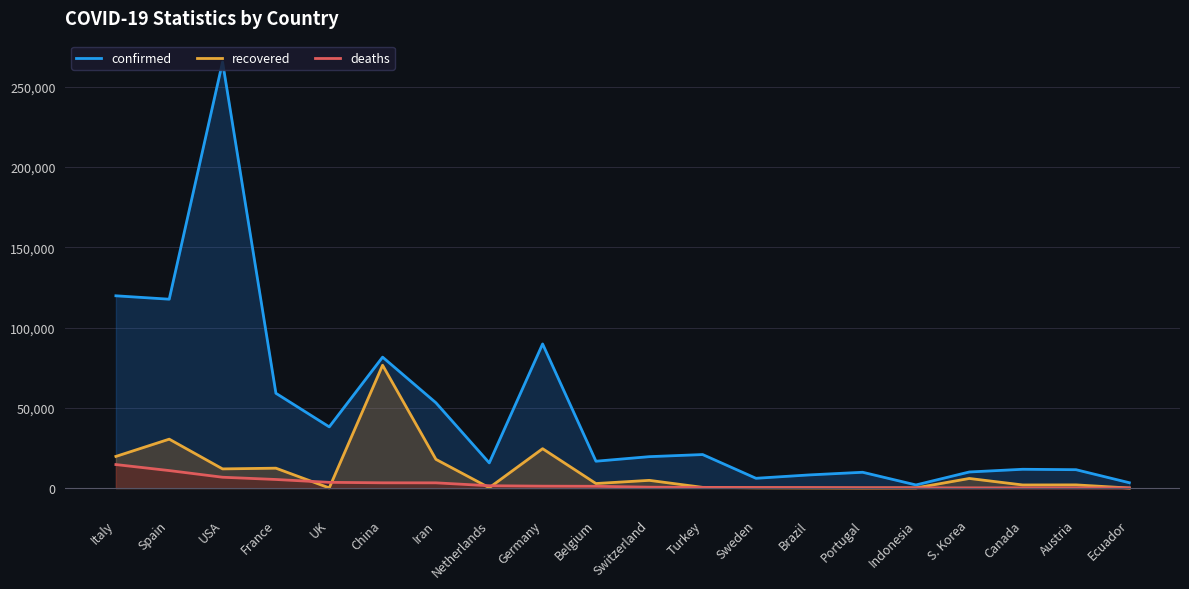

At how many categories does at least one series exceed 106560?

3